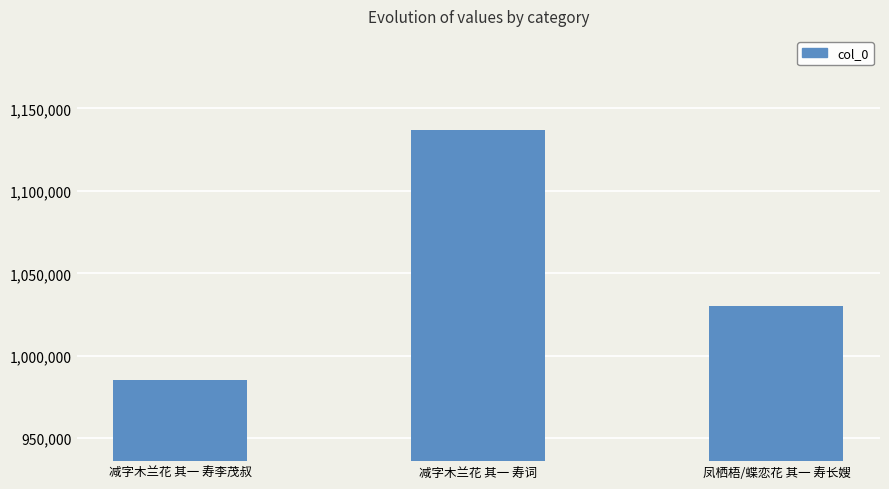

List the labels in order of value, largest first.

减字木兰花 其一 寿词, 凤栖梧/蝶恋花 其一 寿长嫂, 减字木兰花 其一 寿李茂叔